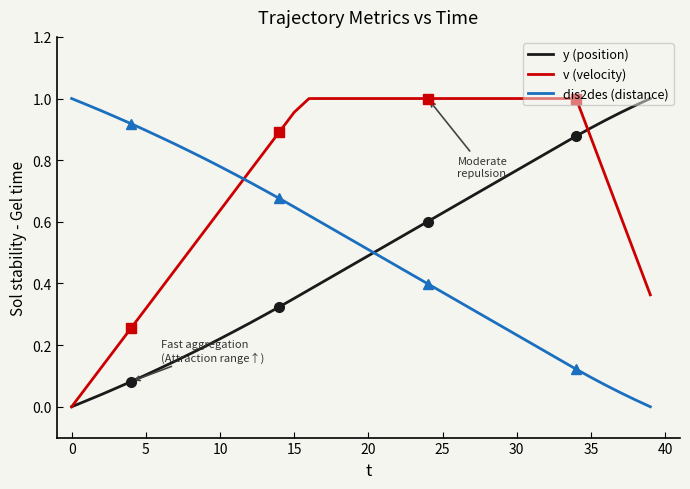

How many times do y (position) and dis2des (distance) cross each other?

1